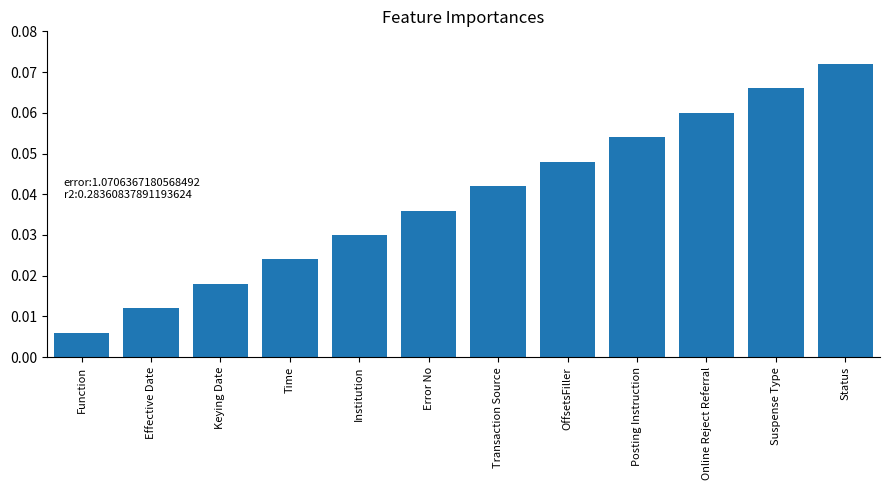

How many bars are there in total?

12